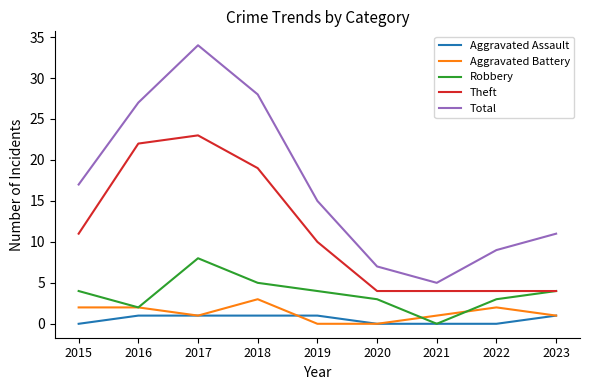

True or false: Aggravated Battery and Theft intersect in this chart.

False